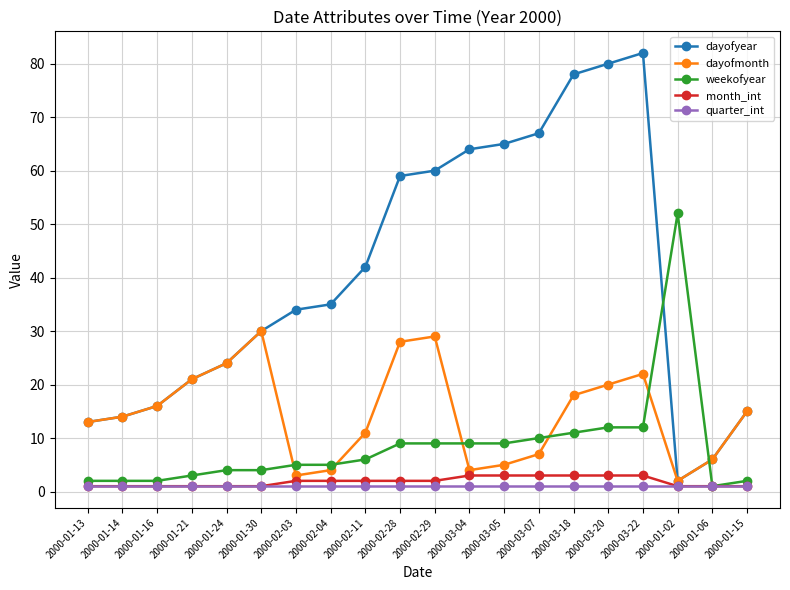

What are all the series names shown in the legend?

dayofyear, dayofmonth, weekofyear, month_int, quarter_int